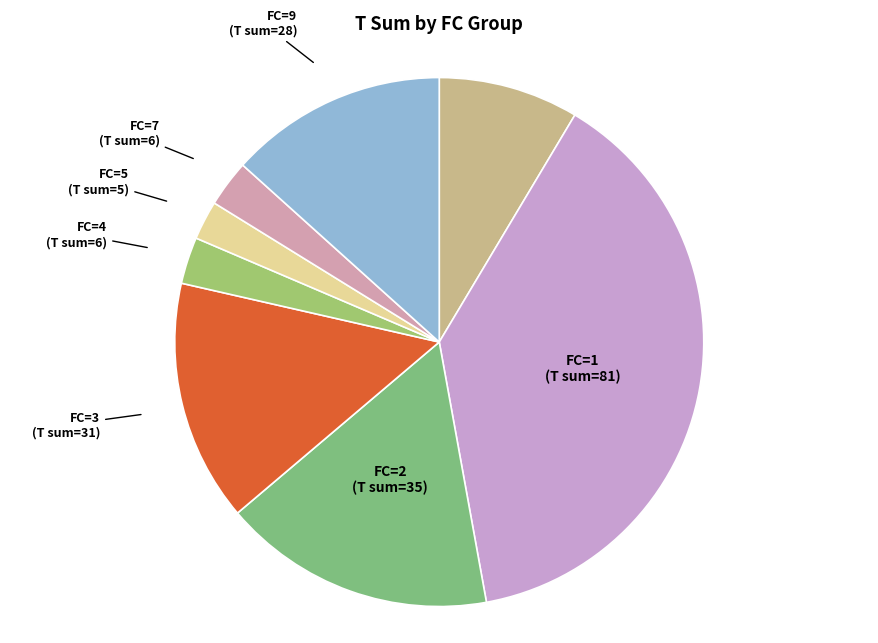

True or false: FC=3 accounts for 15% of the total.

True